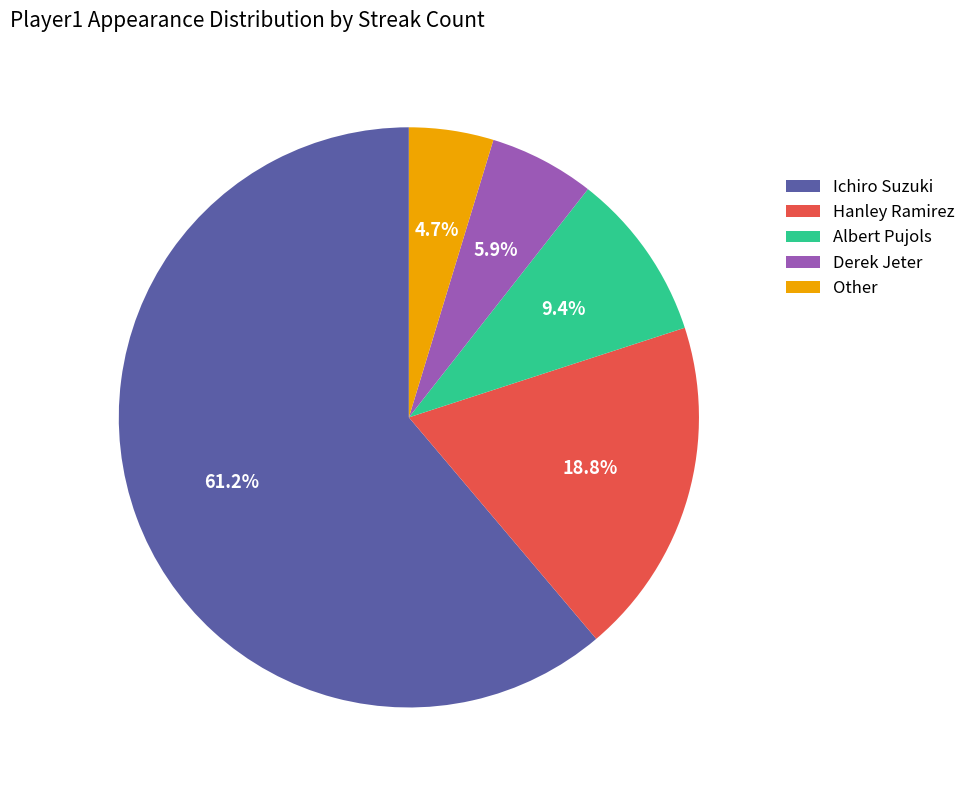

What portion of the pie excludes Ichiro Suzuki?

38.8%